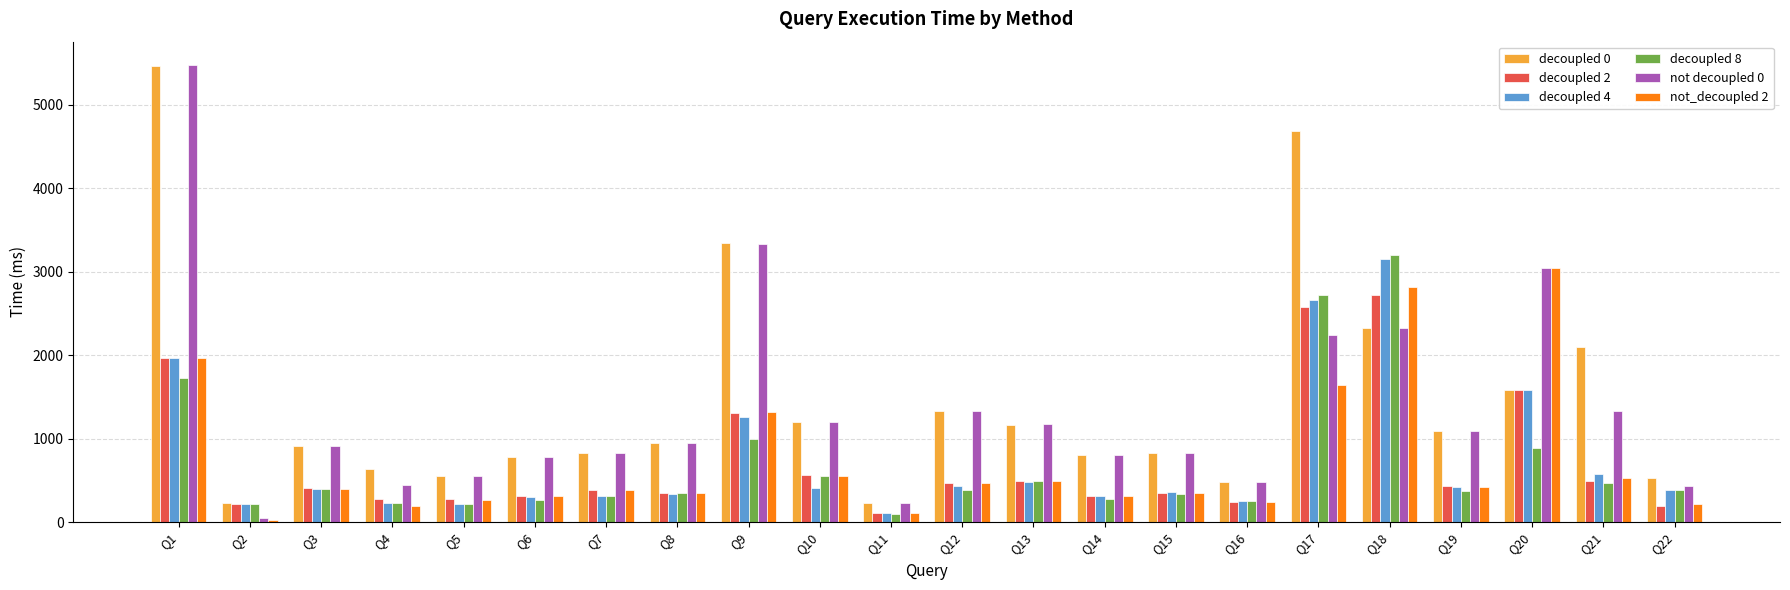

The value of decoupled 2 at Q8 is 352.5. True or false?

True